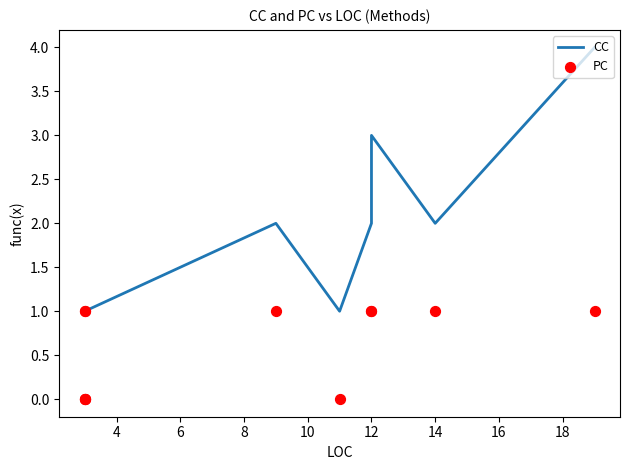

What are all the series names shown in the legend?

CC, PC